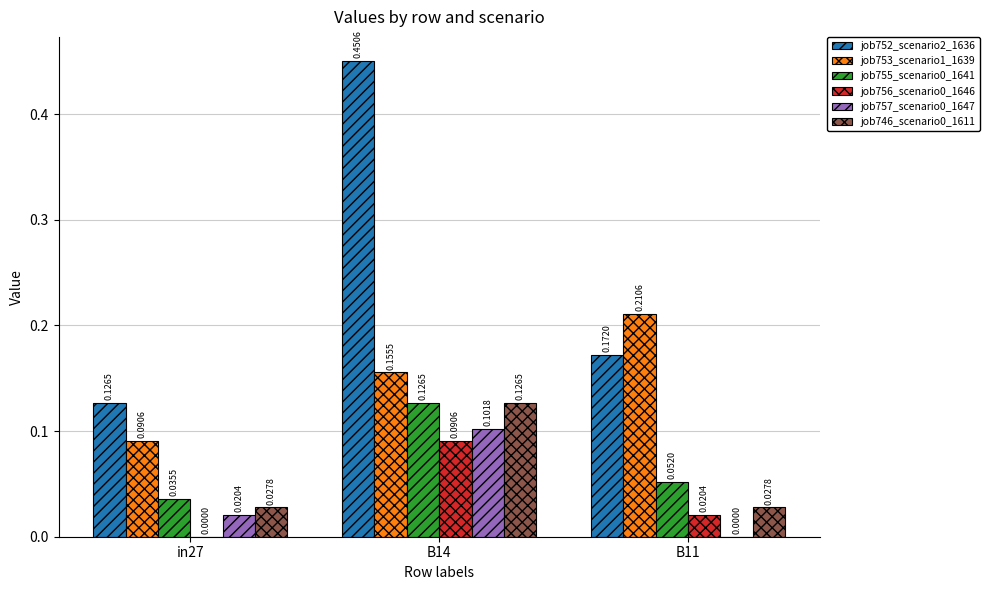

Which series has the largest range (max minus min)?

job752_scenario2_1636